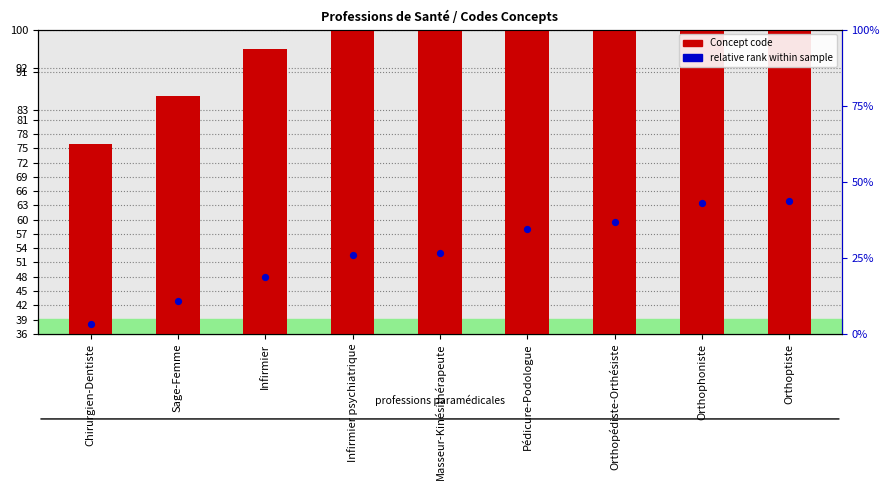

At how many categories does at least one series exceed 39?

9